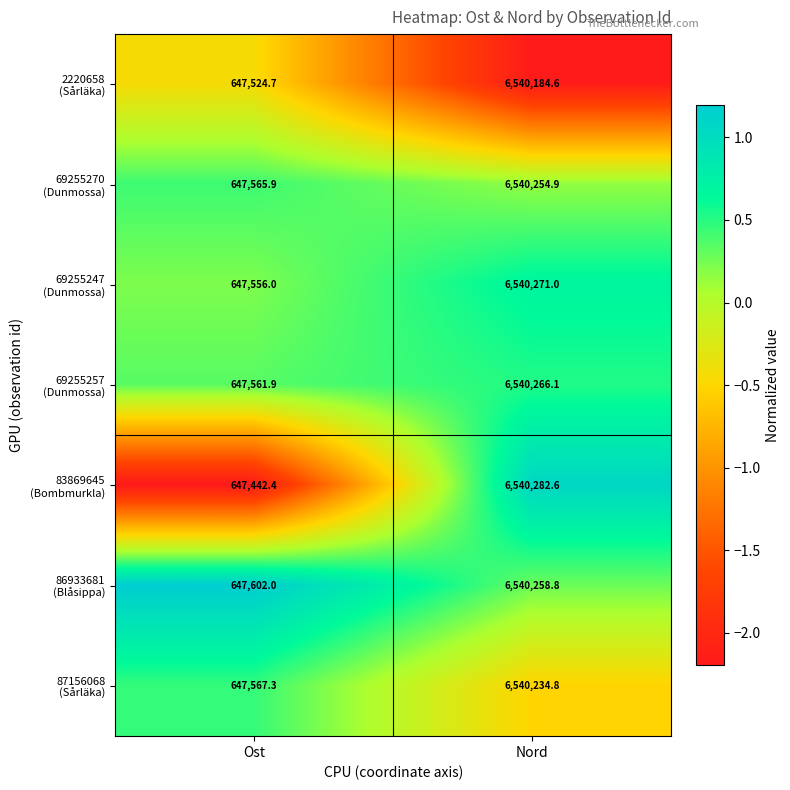

What is the spread (max minus min) of values at Nord?

98.0